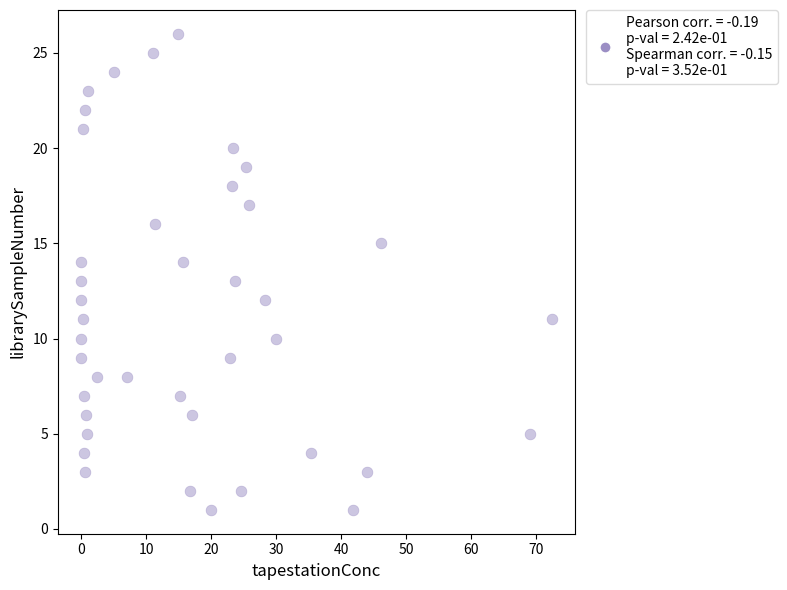

What is the range of Y values (max minus min)?

25